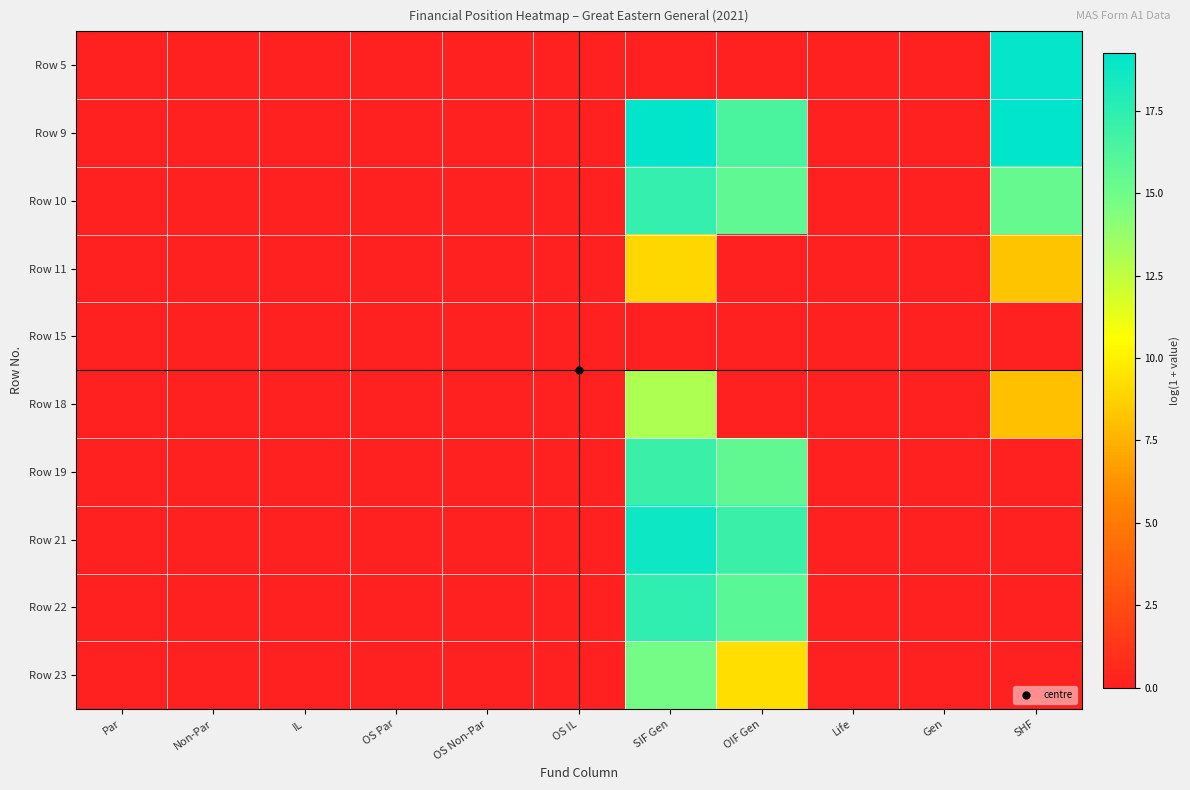

At Non-Par, list the series in order from largest to smallest.

Row 5, Row 9, Row 10, Row 11, Row 15, Row 18, Row 19, Row 21, Row 22, Row 23